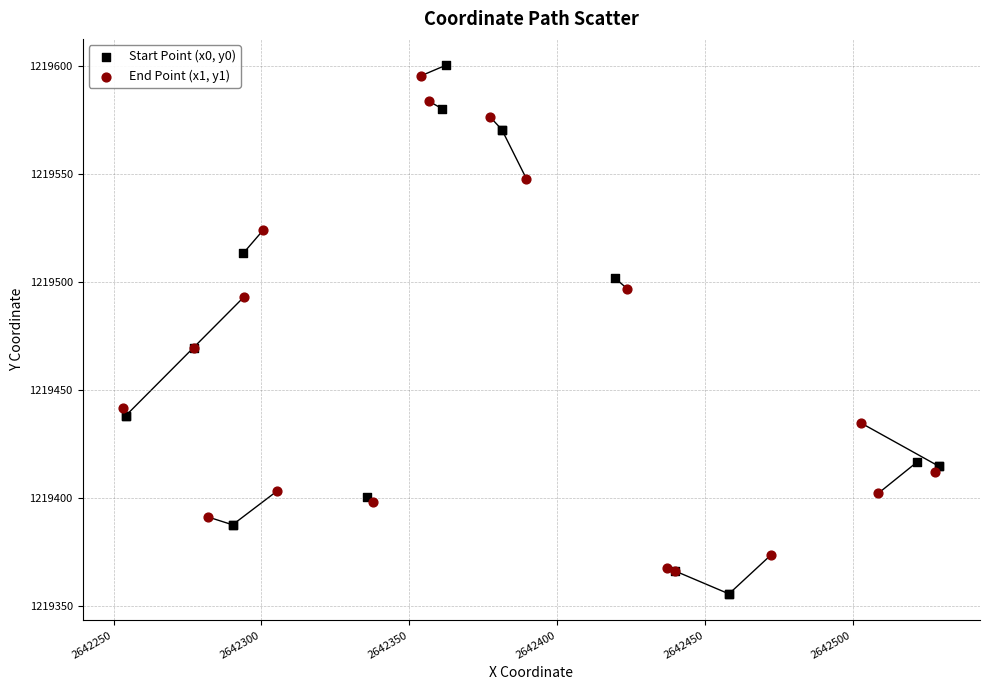

Which series has the largest Y range (max minus min)?

Start Point (x0, y0)